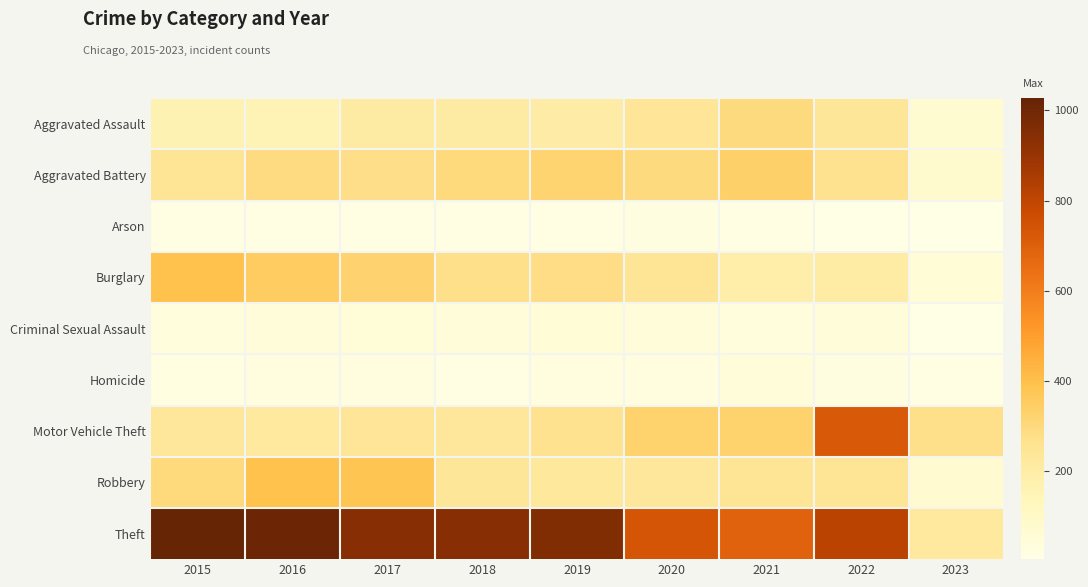

Reading left to right, extract all data points from this chart.

Aggravated Assault: 2015=160	2016=154	2017=207	2018=206	2019=197	2020=242	2021=292	2022=239	2023=64
Aggravated Battery: 2015=246	2016=288	2017=277	2018=297	2019=321	2020=294	2021=336	2022=261	2023=79
Arson: 2015=11	2016=13	2017=9	2018=9	2019=8	2020=20	2021=14	2022=5	2023=4
Burglary: 2015=393	2016=352	2017=327	2018=273	2019=281	2020=245	2021=185	2022=201	2023=51
Criminal Sexual Assault: 2015=34	2016=43	2017=47	2018=40	2019=51	2020=36	2021=32	2022=40	2023=7
Homicide: 2015=17	2016=29	2017=24	2018=15	2019=27	2020=24	2021=37	2022=23	2023=8
Motor Vehicle Theft: 2015=228	2016=218	2017=243	2018=232	2019=260	2020=328	2021=329	2022=722	2023=274
Robbery: 2015=297	2016=394	2017=381	2018=237	2019=224	2020=233	2021=244	2022=245	2023=70
Theft: 2015=1027	2016=1009	2017=941	2018=941	2019=959	2020=736	2021=691	2022=812	2023=218